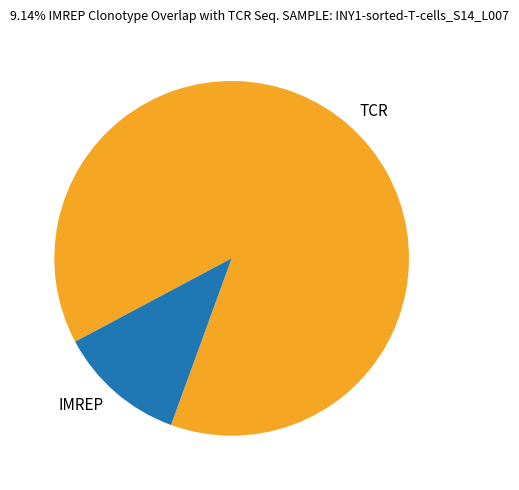

Rank the categories by value from highest to lowest.

TCR, IMREP